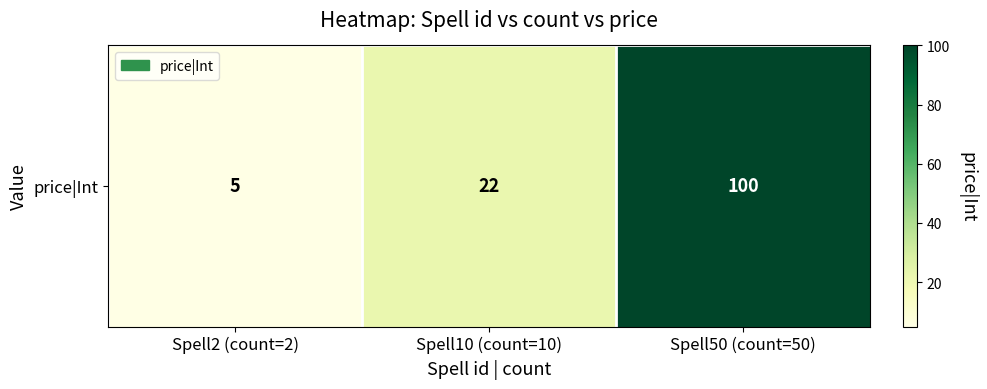

What is the change in value from Spell10 (count=10) to Spell50 (count=50)?

+78